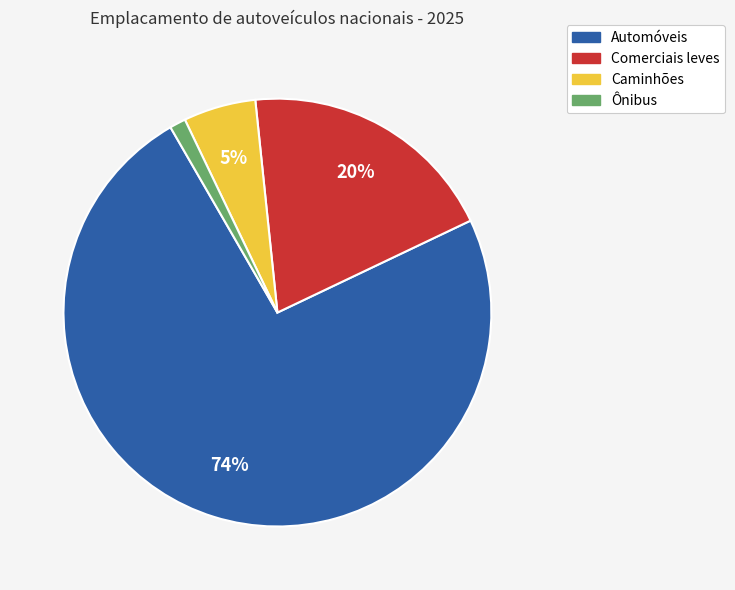

To the nearest percent, what percentage of the pie is Caminhões?

5%